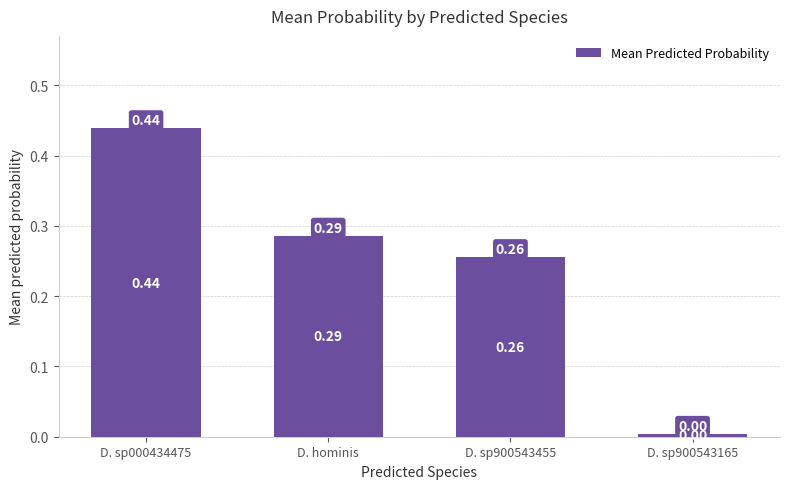

What is the label of the 3rd bar from the right?

D. hominis